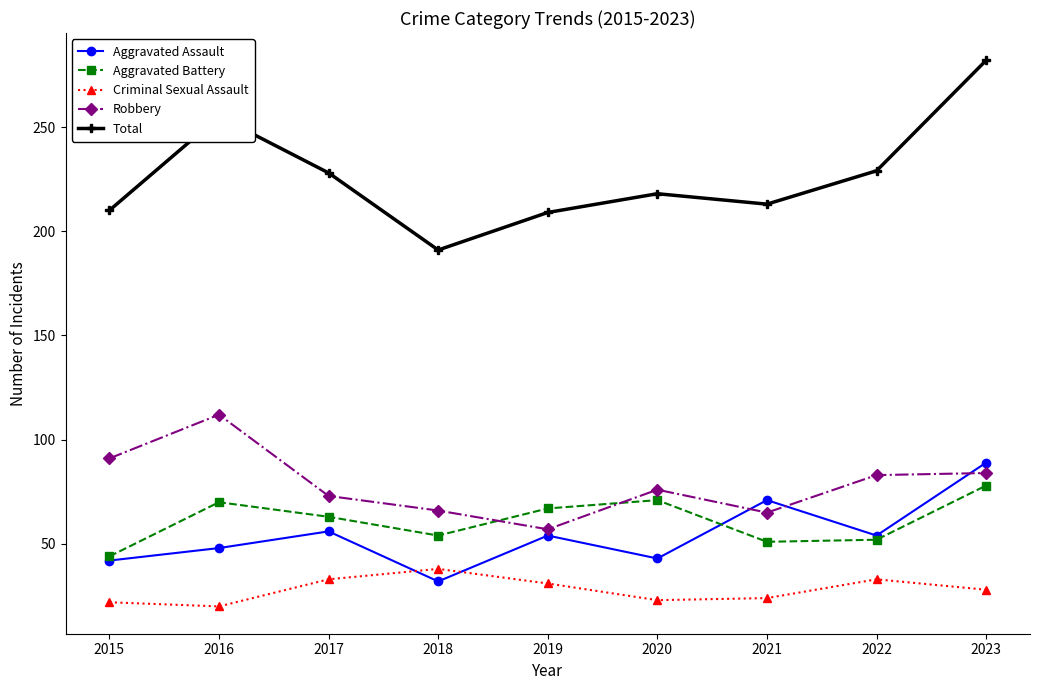

Is the value of Criminal Sexual Assault at 2019 greater than the value of Total at 2016?

No